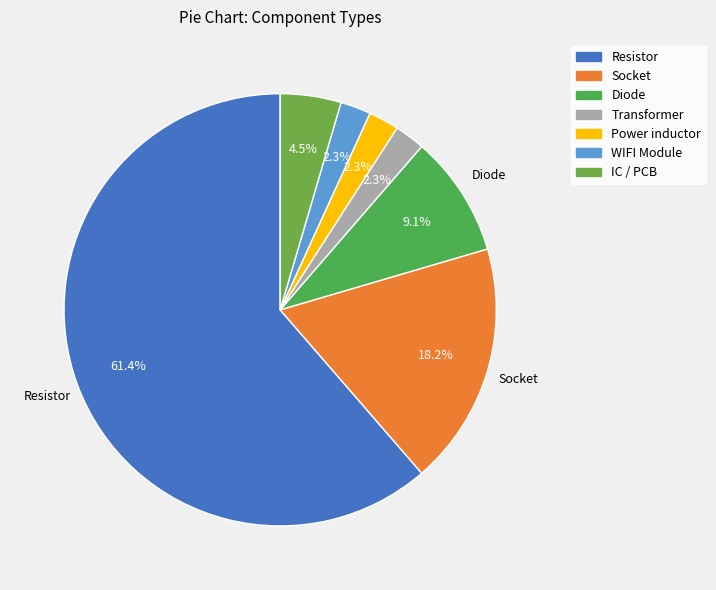

To the nearest percent, what is the combined percentage of Power inductor and Diode?

11%